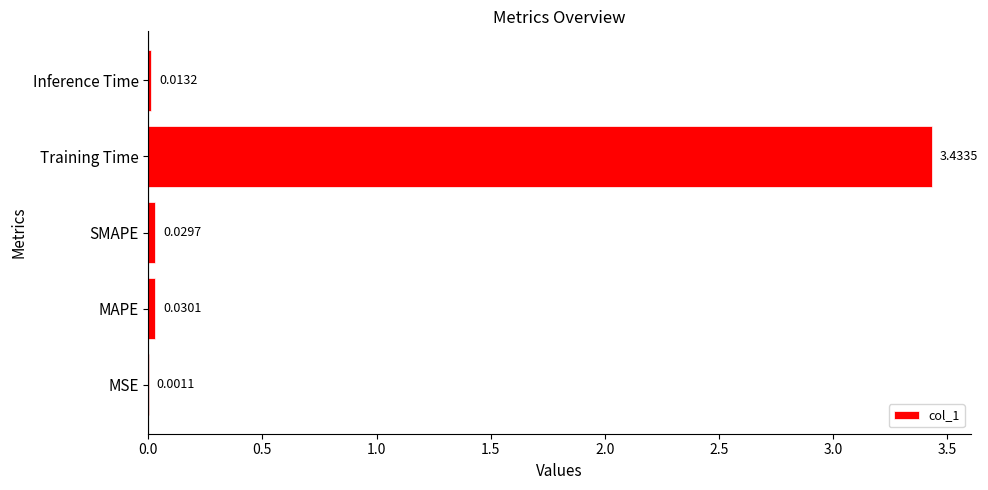

What is the sum of all values?

3.5